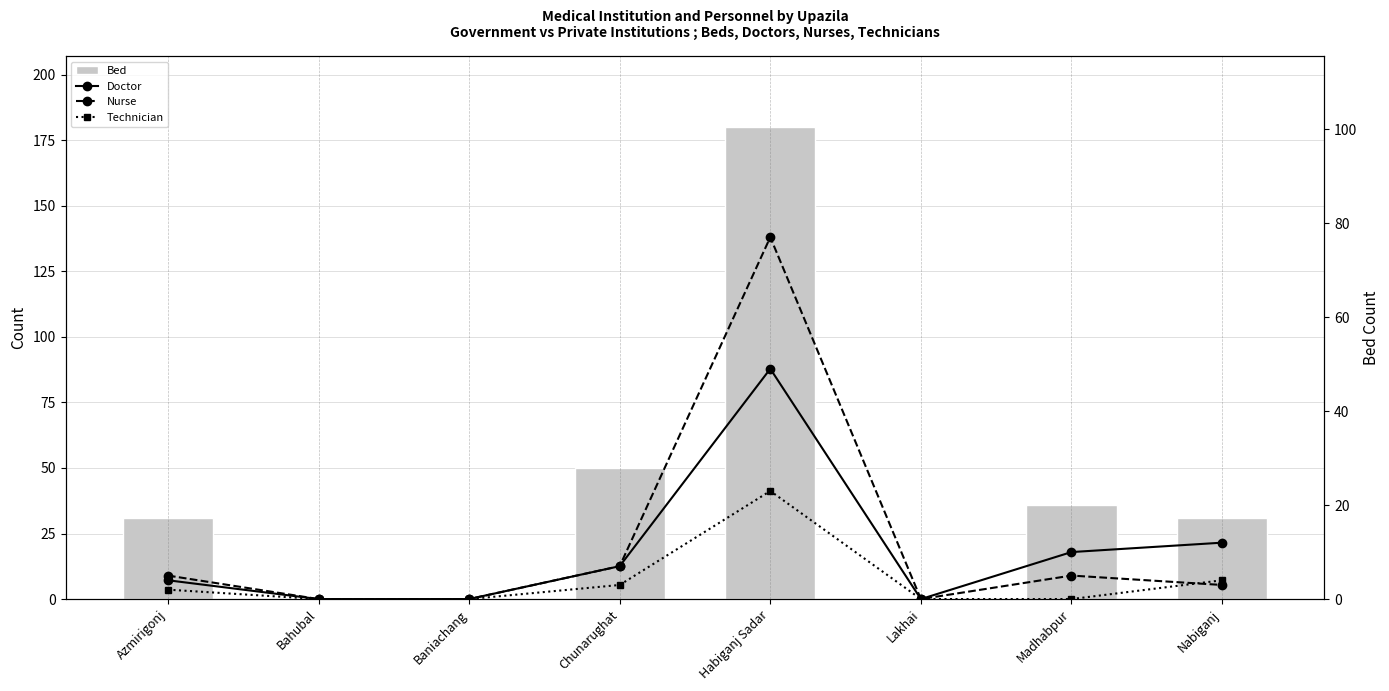

How many values in the Technician series are below 2?

4